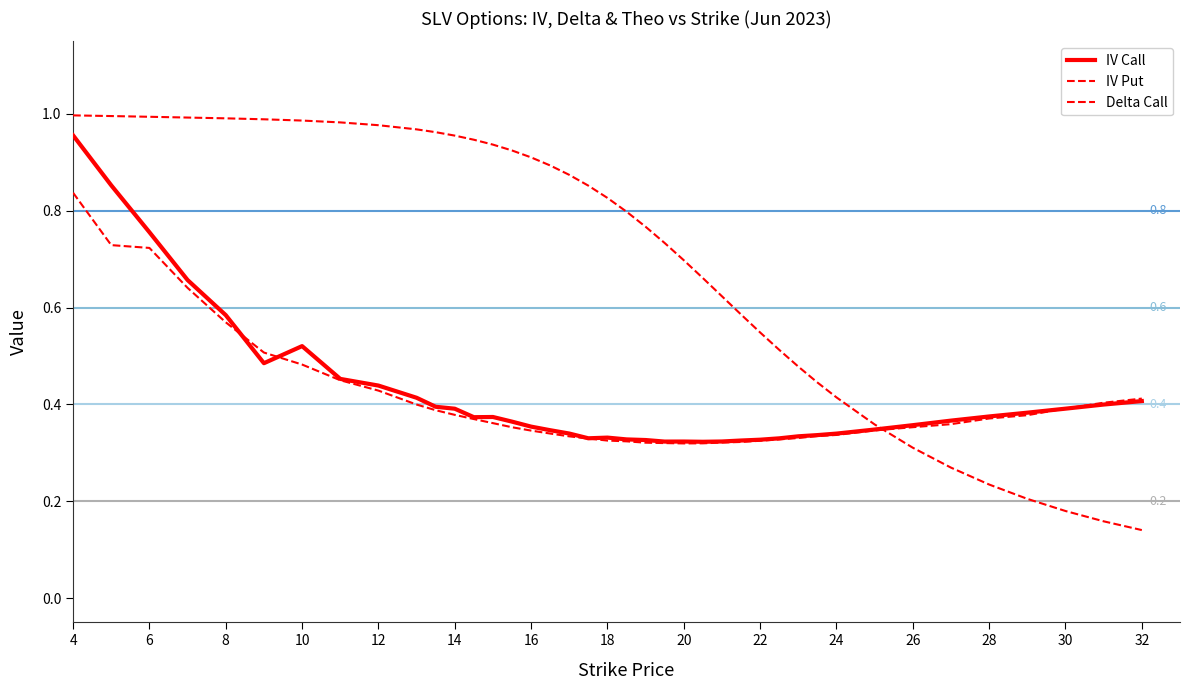

Does the chart display data point markers on the line(s)?

No